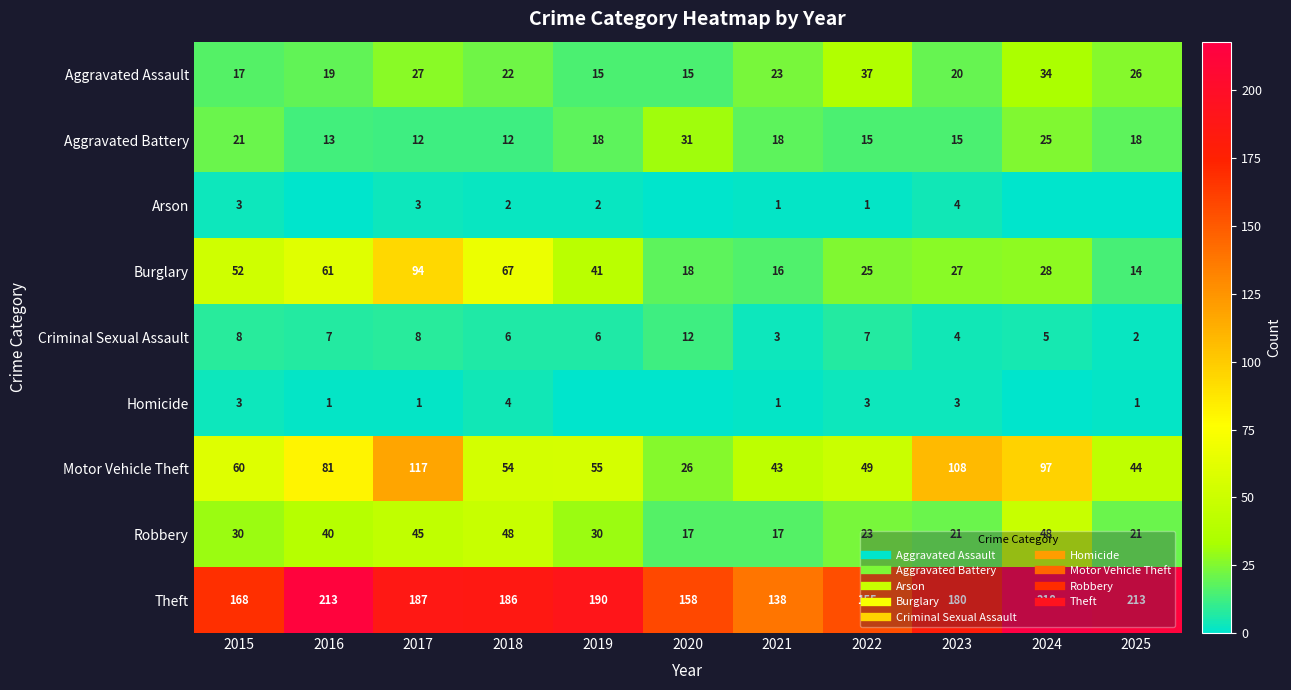

How many values in the Arson series are below 1?

4